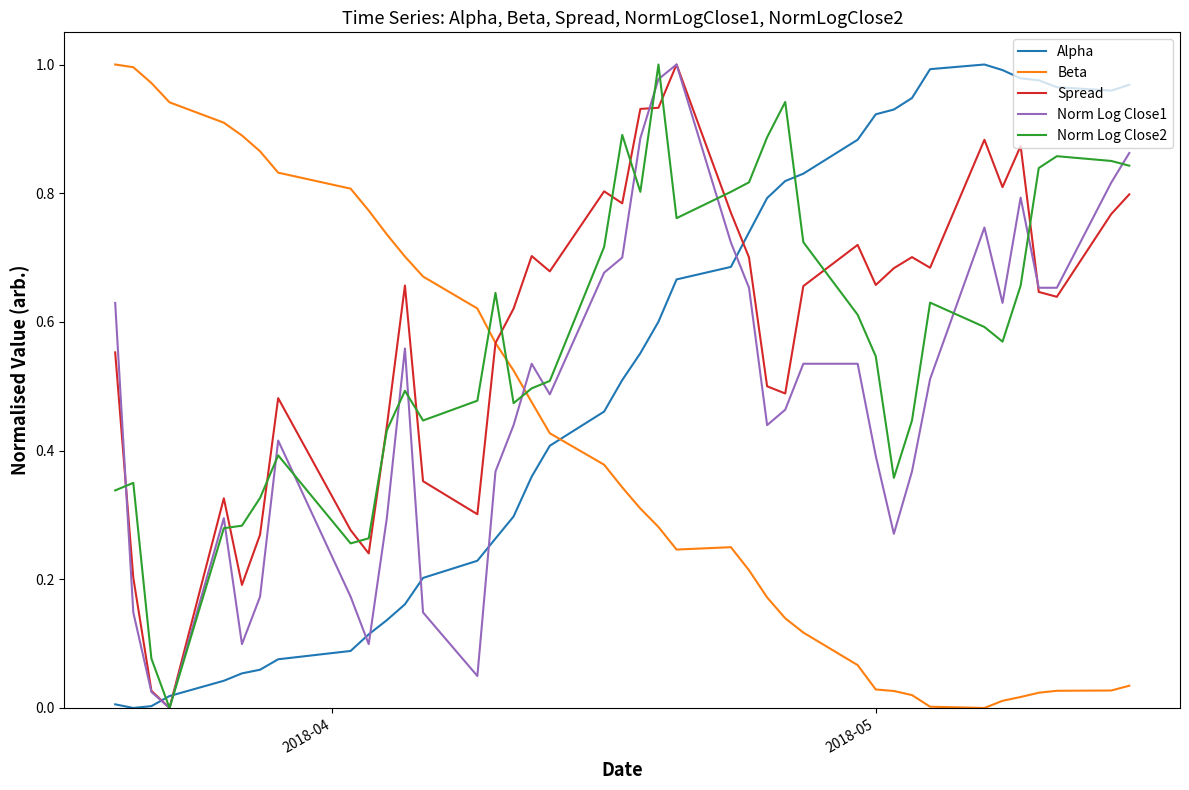

How many intersections are there between Beta and Alpha?

1